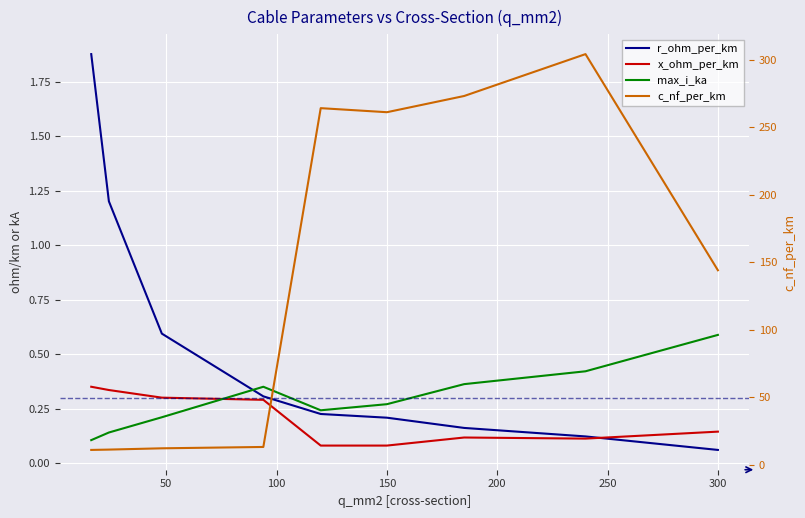

The value of x_ohm_per_km at 150 is 0.1. True or false?

False